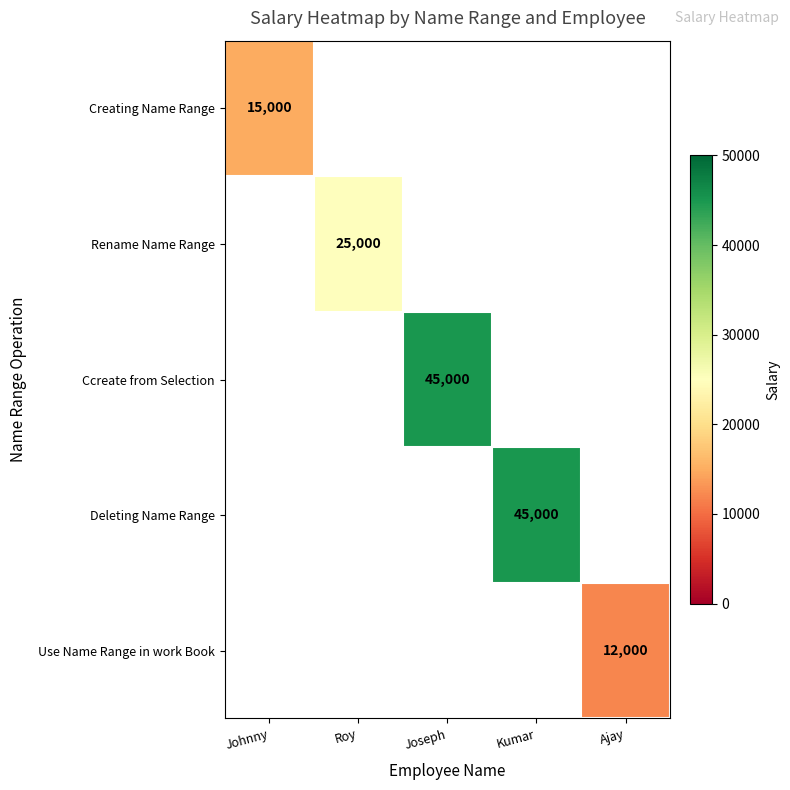

Which label corresponds to the smallest value in the chart?

Ajay